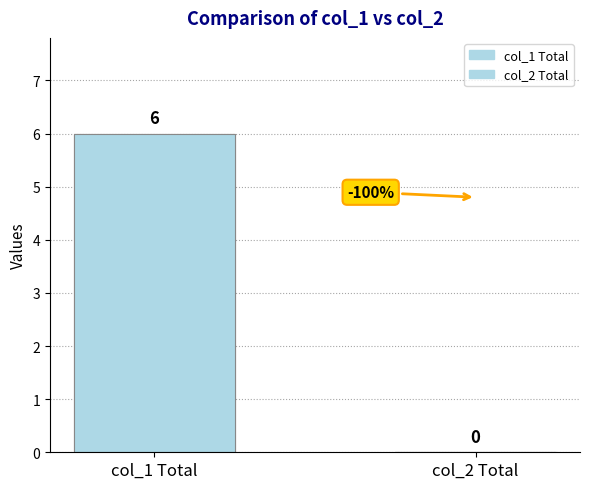

Rank the categories by value from highest to lowest.

col_1 Total, col_2 Total